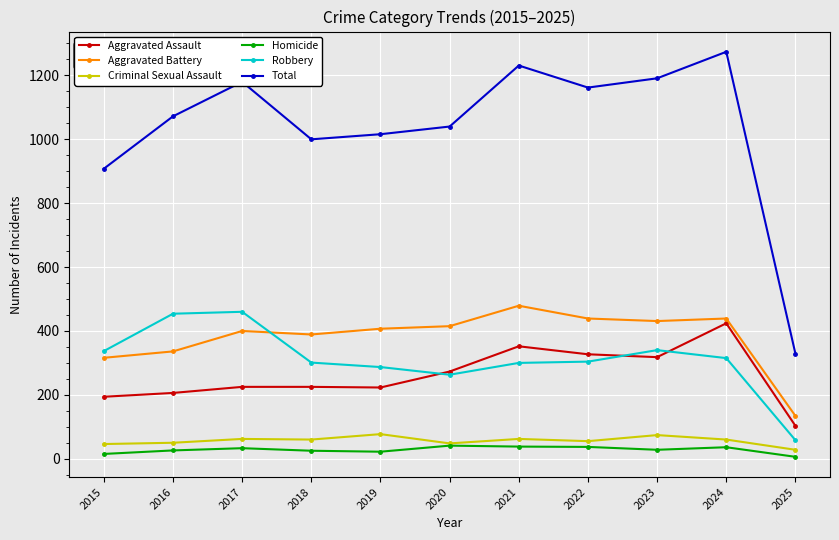

How many times do Robbery and Aggravated Assault cross each other?

3